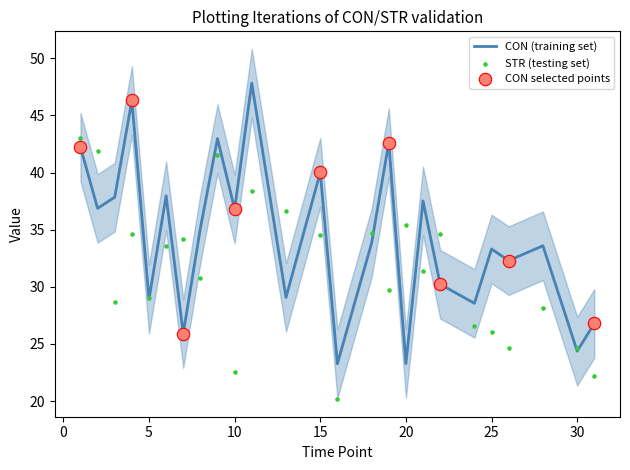

At how many categories does at least one series exceed 22?

25